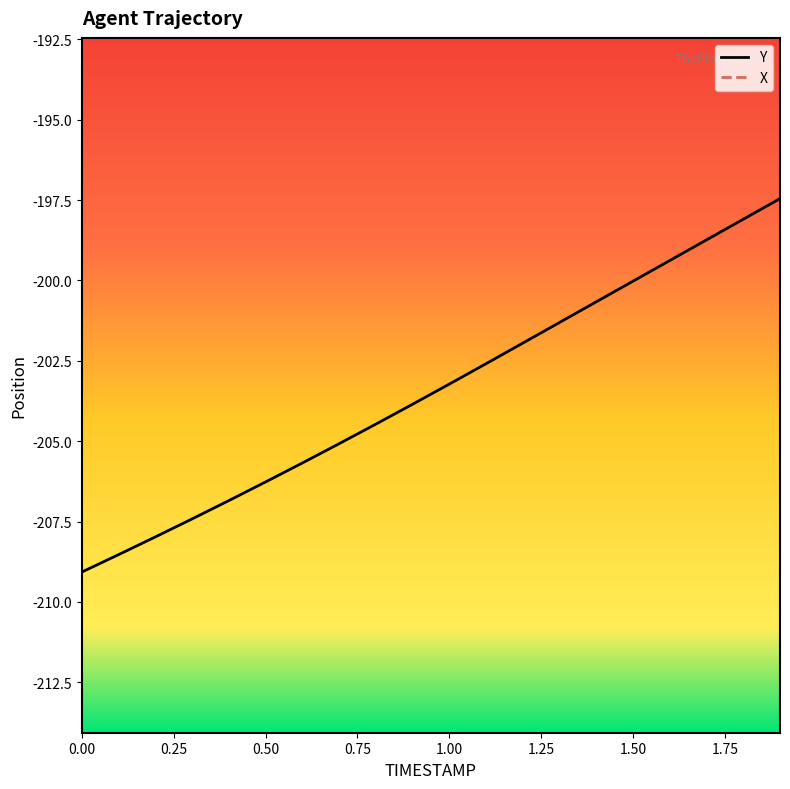

What is the value of the X point at the 6th from the left?

1516.1